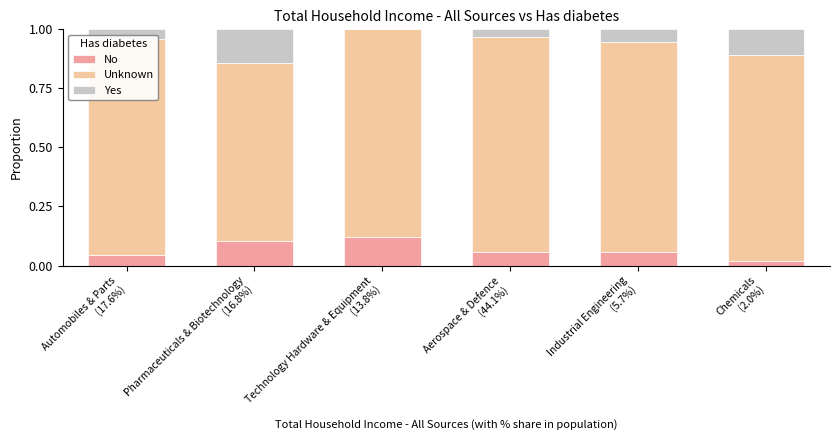

Which series changed the most between Automobiles & Parts
(17.6%) and Chemicals
(2.0%)?

Yes